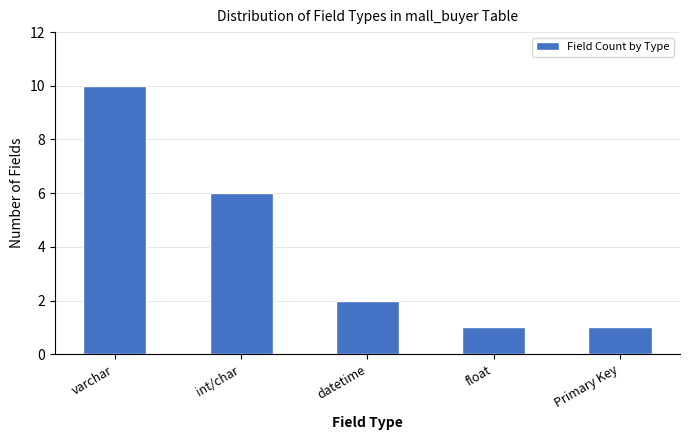

What is the value of the 4th bar from the left?

1